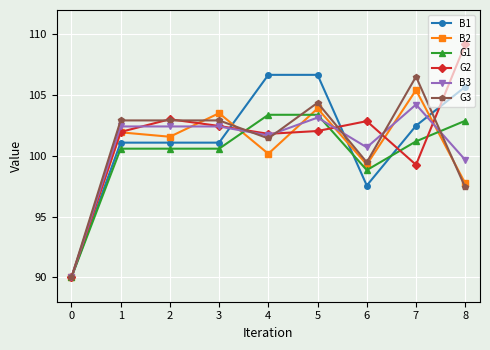

What is the difference between the highest and lowest values at 8?

11.8